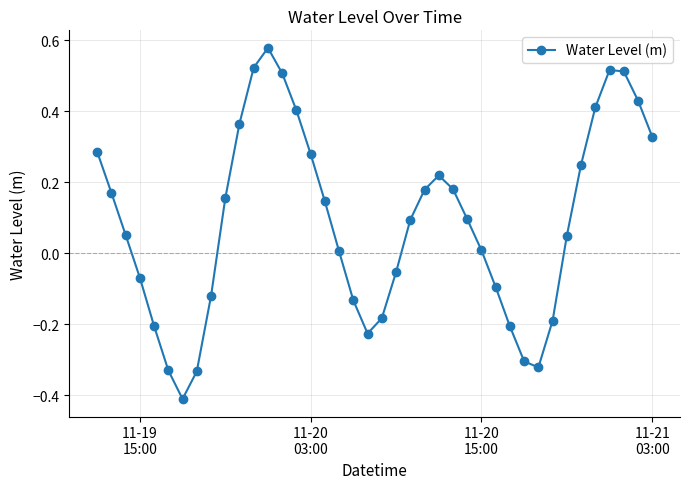

What is the sum of all values?

3.6